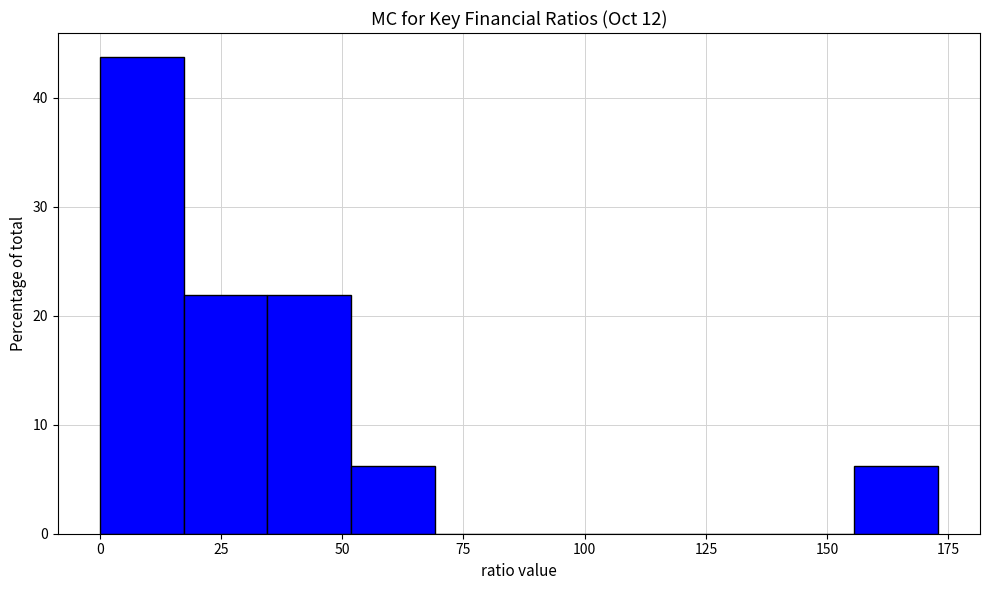

Around what value on the x-axis is the tallest bar? Give the approximate position of its centre, as read against the axis.

10